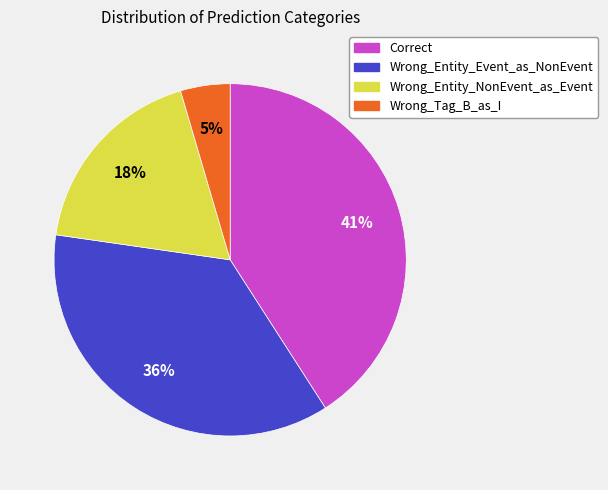

To the nearest percent, what percentage of the pie is Wrong_Entity_NonEvent_as_Event?

18%